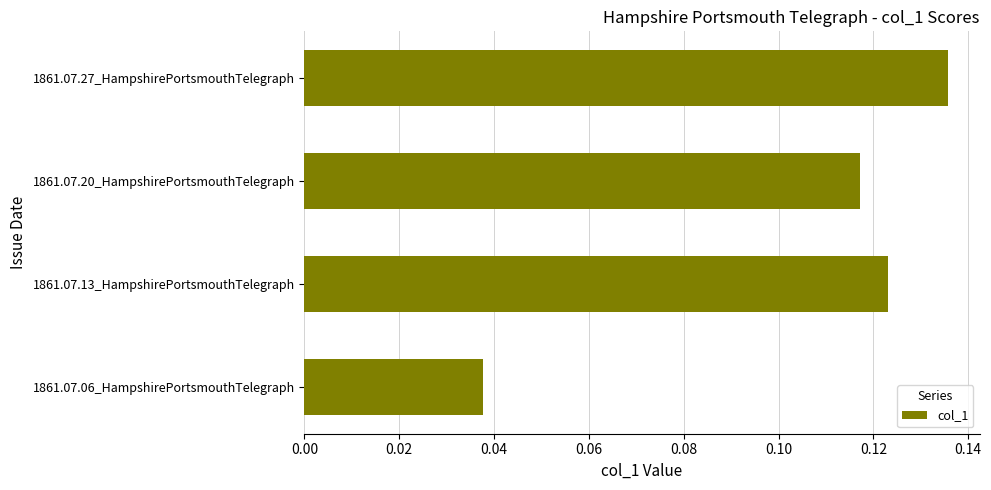

Which label corresponds to the largest value in the chart?

1861.07.27_HampshirePortsmouthTelegraph